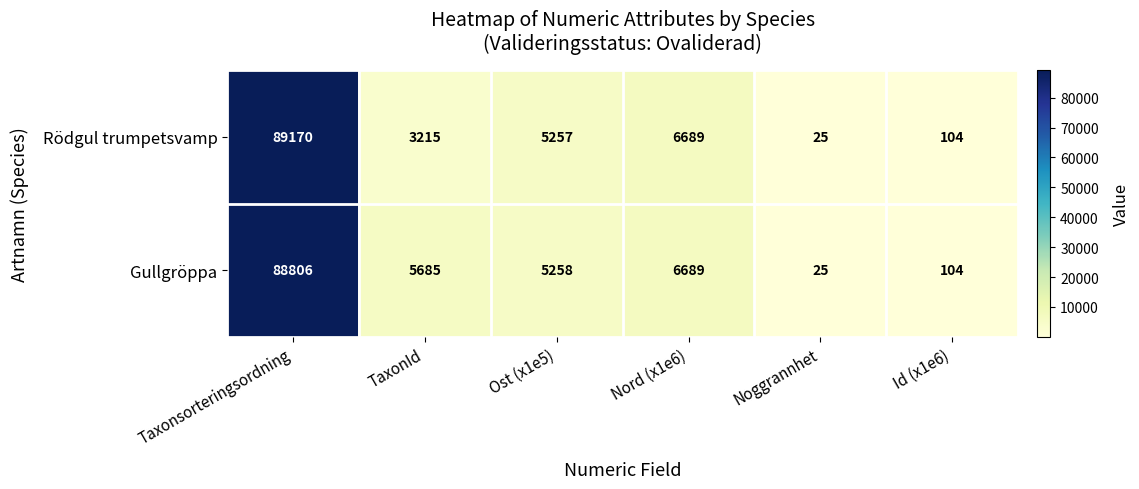

What is the sum of all Rödgul trumpetsvamp values?

104460